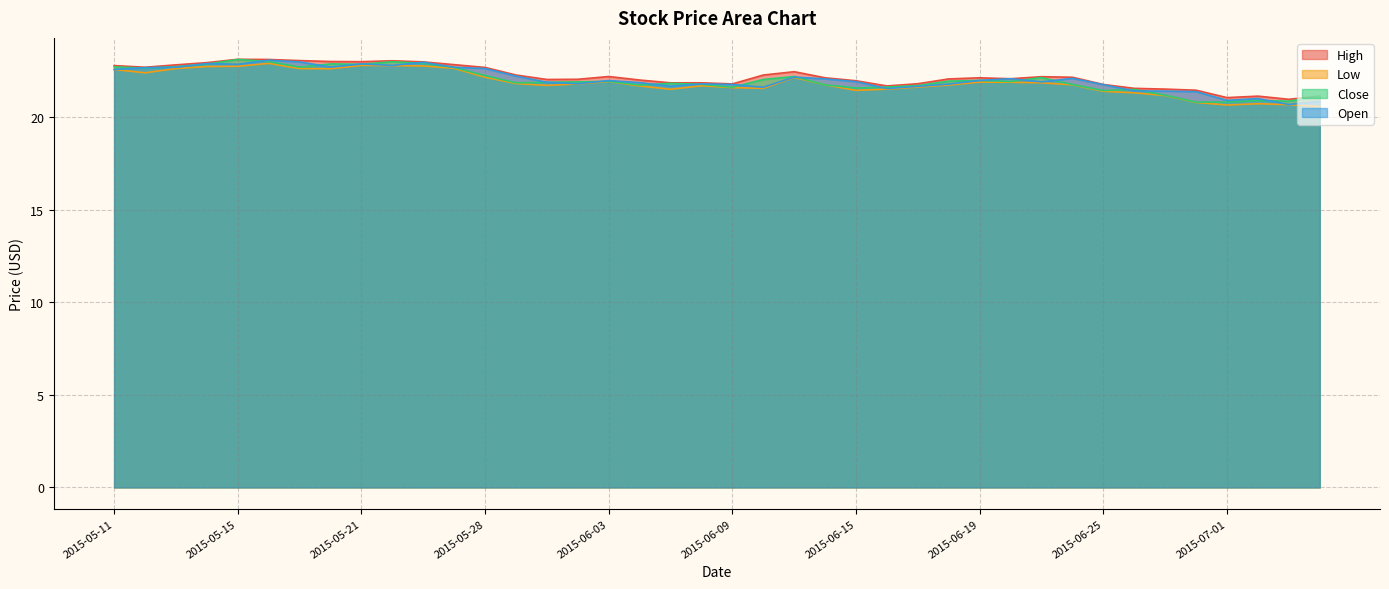

List the labels in order of High value, smallest first.

2015-07-06, 2015-07-01, 2015-07-02, 2015-07-07, 2015-06-30, 2015-06-29, 2015-06-26, 2015-06-16, 2015-06-25, 2015-06-09, 2015-06-17, 2015-06-05, 2015-06-08, 2015-06-15, 2015-06-04, 2015-06-01, 2015-06-02, 2015-06-18, 2015-06-22, 2015-06-12, 2015-06-19, 2015-06-24, 2015-06-23, 2015-06-03, 2015-05-29, 2015-06-10, 2015-06-11, 2015-05-28, 2015-05-12, 2015-05-11, 2015-05-13, 2015-05-27, 2015-05-14, 2015-05-26, 2015-05-21, 2015-05-20, 2015-05-22, 2015-05-19, 2015-05-18, 2015-05-15